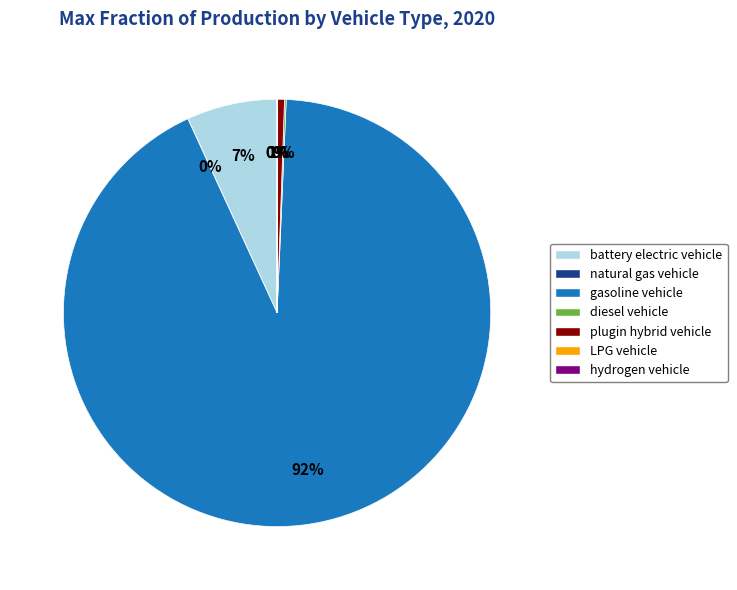

Which slice is the largest?

gasoline vehicle